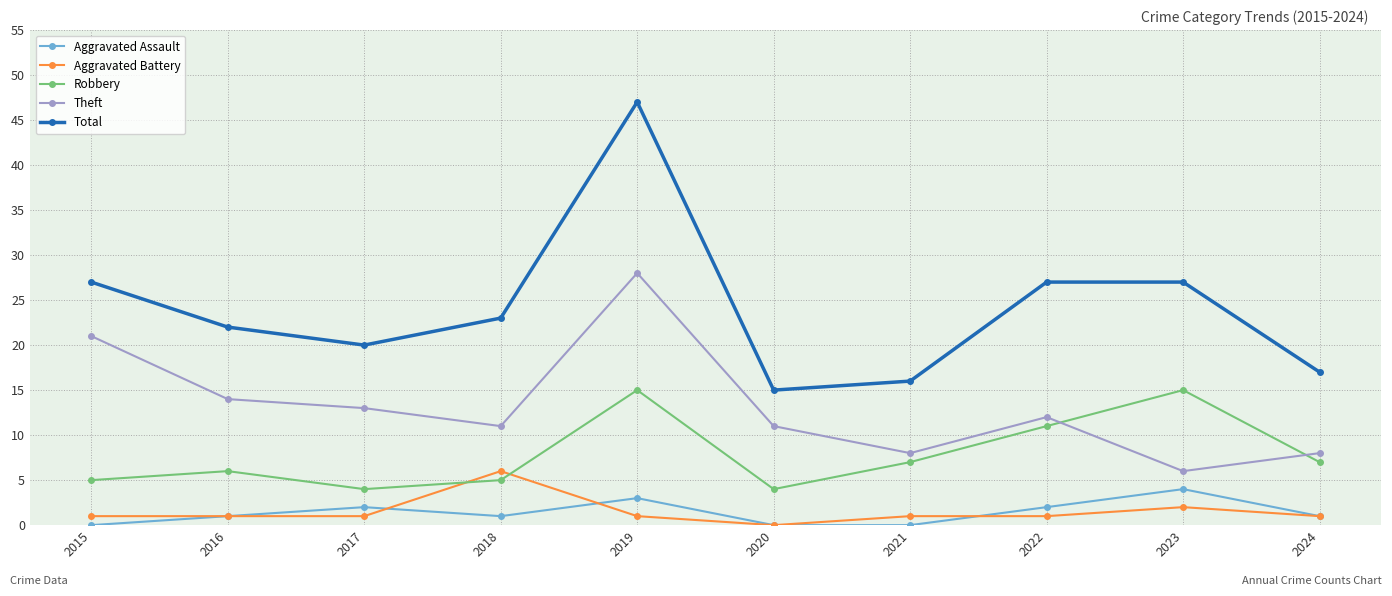

Is this an area chart (filled region under the line)?

No